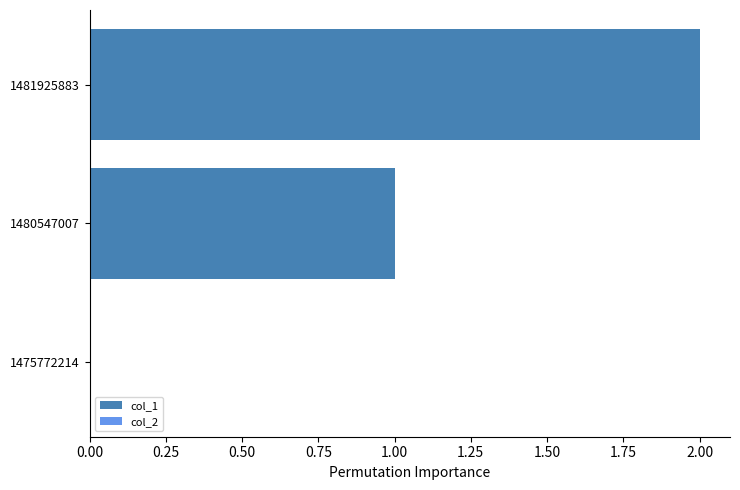

The chart shows a value of 1 at 1480547007. True or false?

True